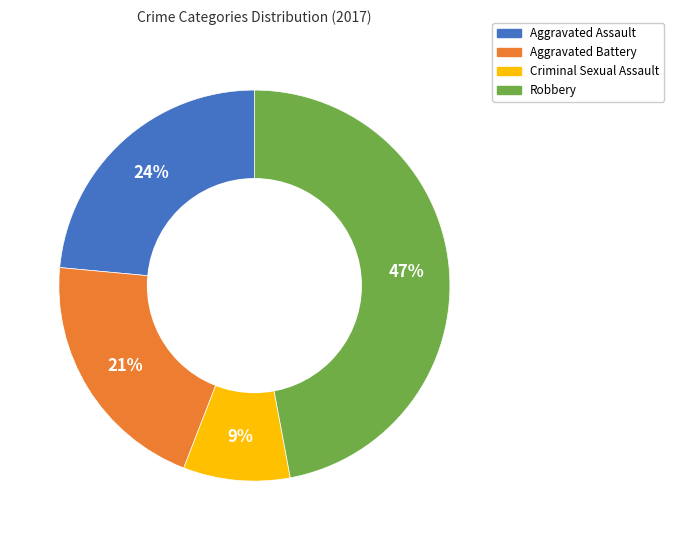

How many segments does this pie chart have?

4